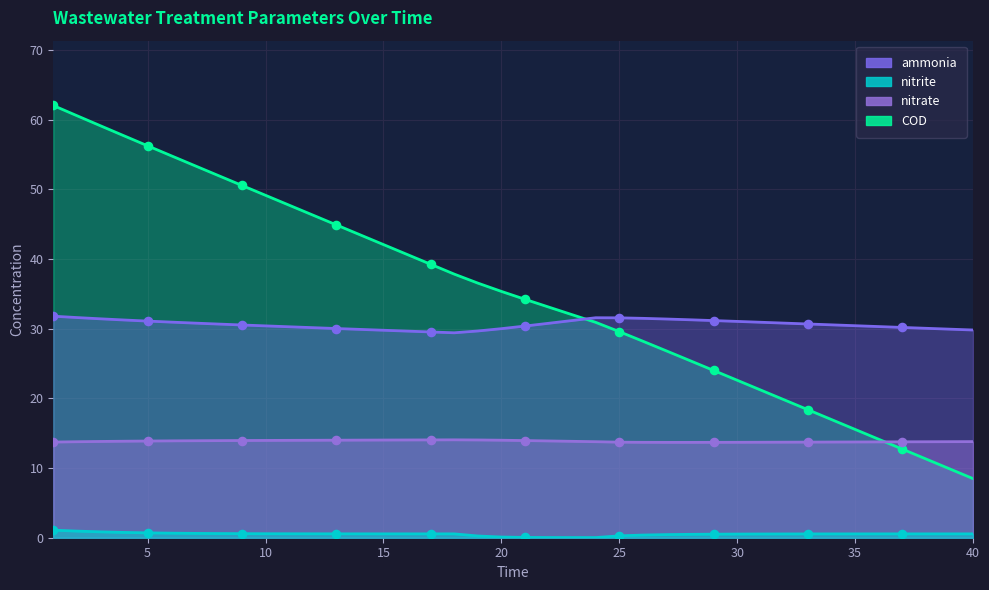

At which category is the sum across all series the highest?

1